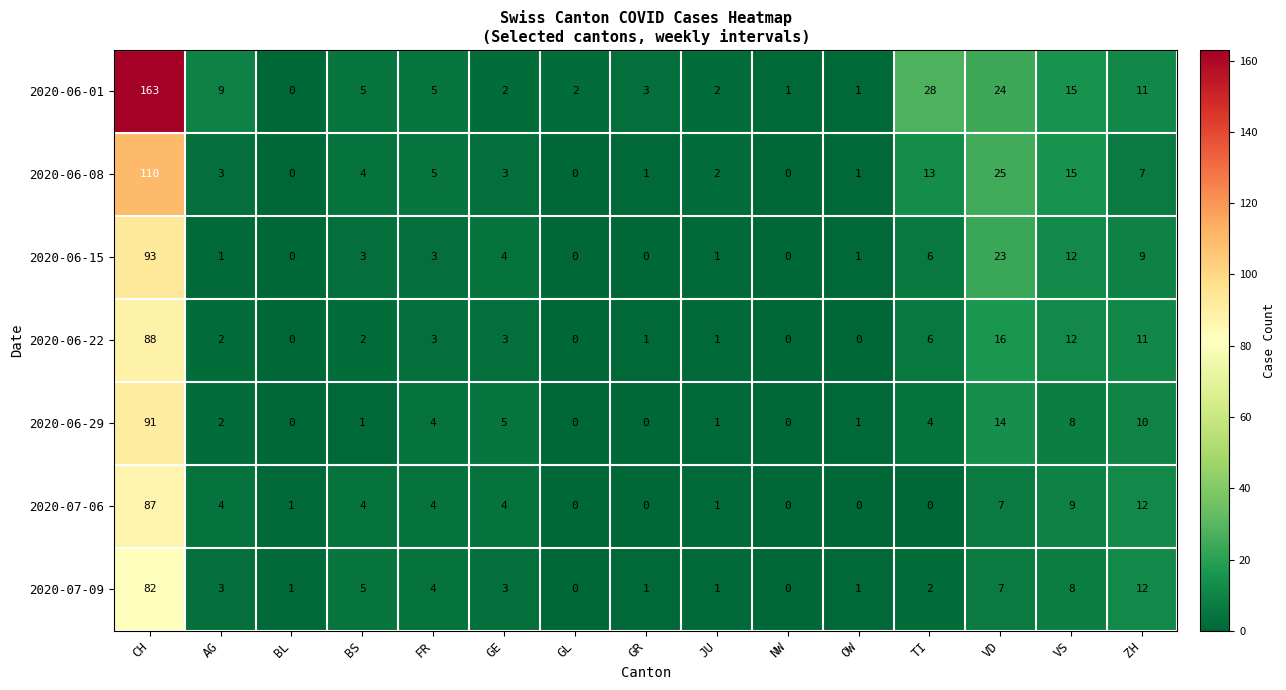

True or false: 2020-06-08 has a value of 1 at OW.

True